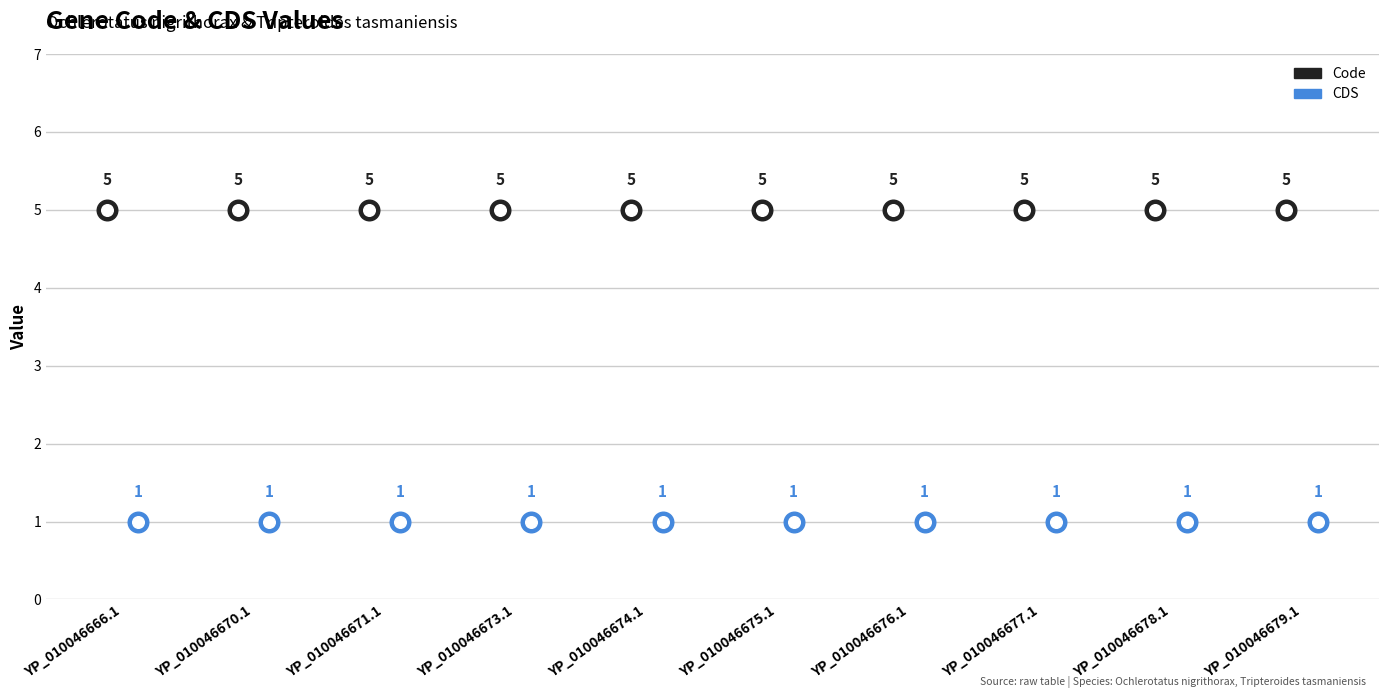

What are all the series names shown in the legend?

Code, CDS